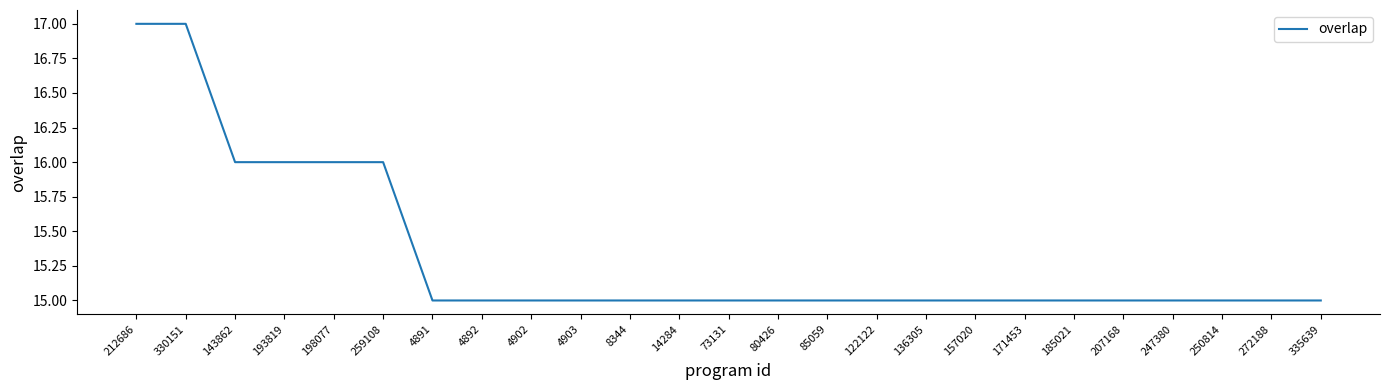

Reading left to right, transcribe all the data shown in this chart.

17	17	16	16	16	16	15	15	15	15	15	15	15	15	15	15	15	15	15	15	15	15	15	15	15